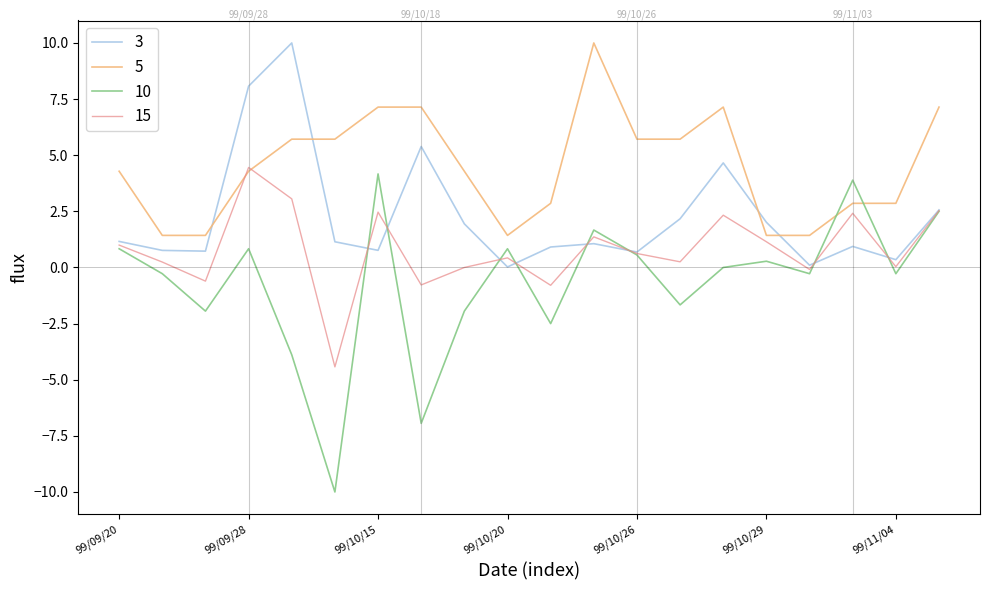

What is the smallest value displayed?

-10.0